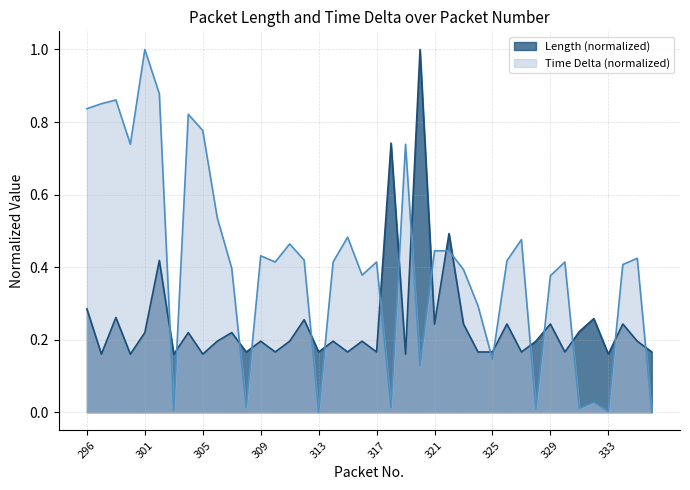

How many lines are shown in the chart?

2